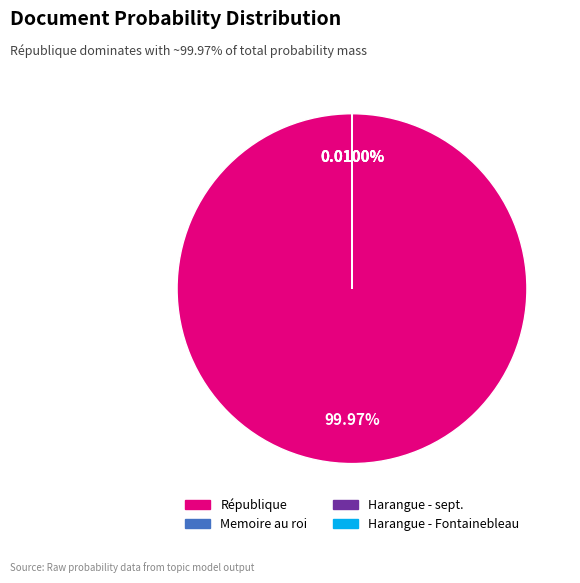

Is there a majority slice in this chart?

Yes